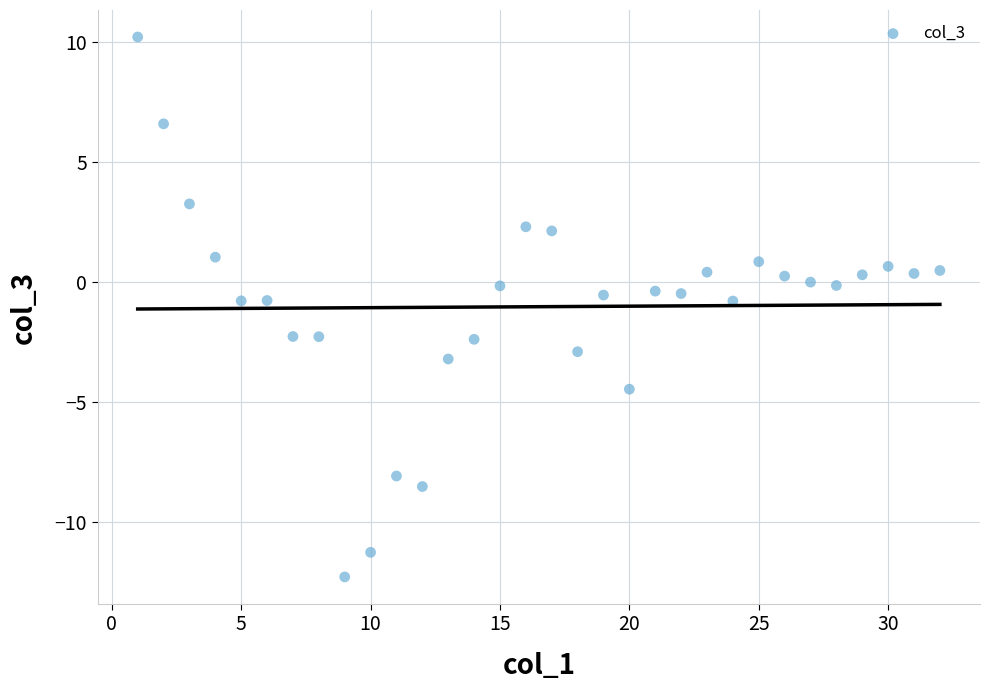

What is the range of X values (max minus min)?

31.0